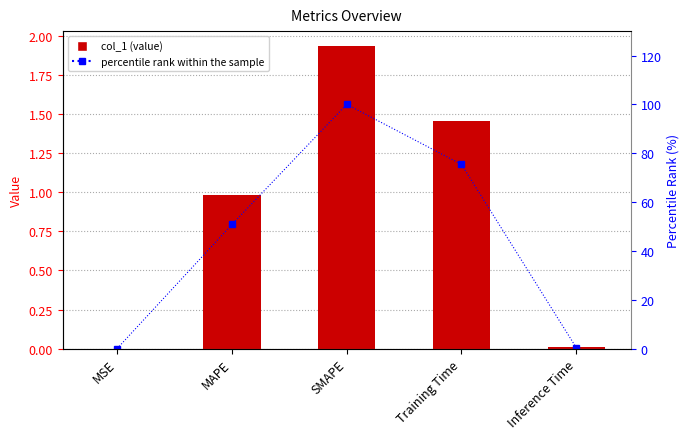

Rank the series by their maximum value, from lowest to highest.

col_1, percentile rank within the sample